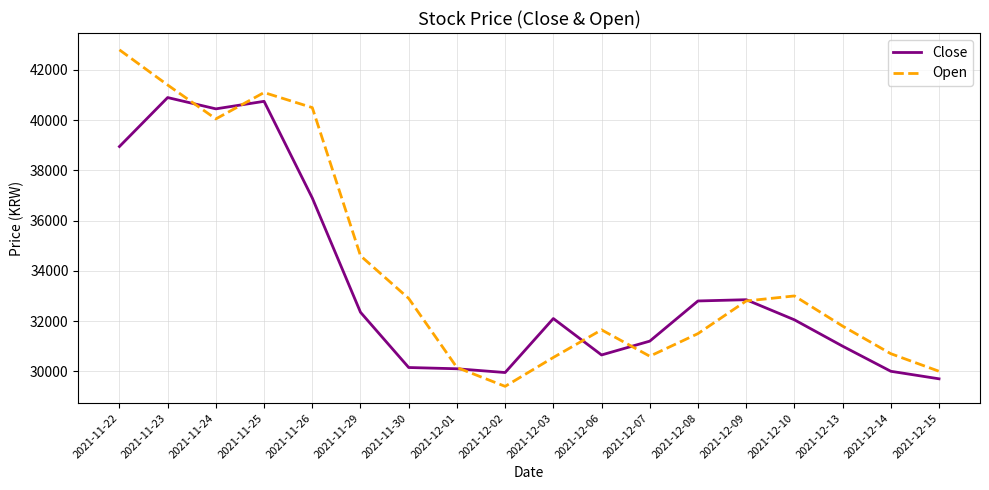

Which series has the largest range (max minus min)?

Open